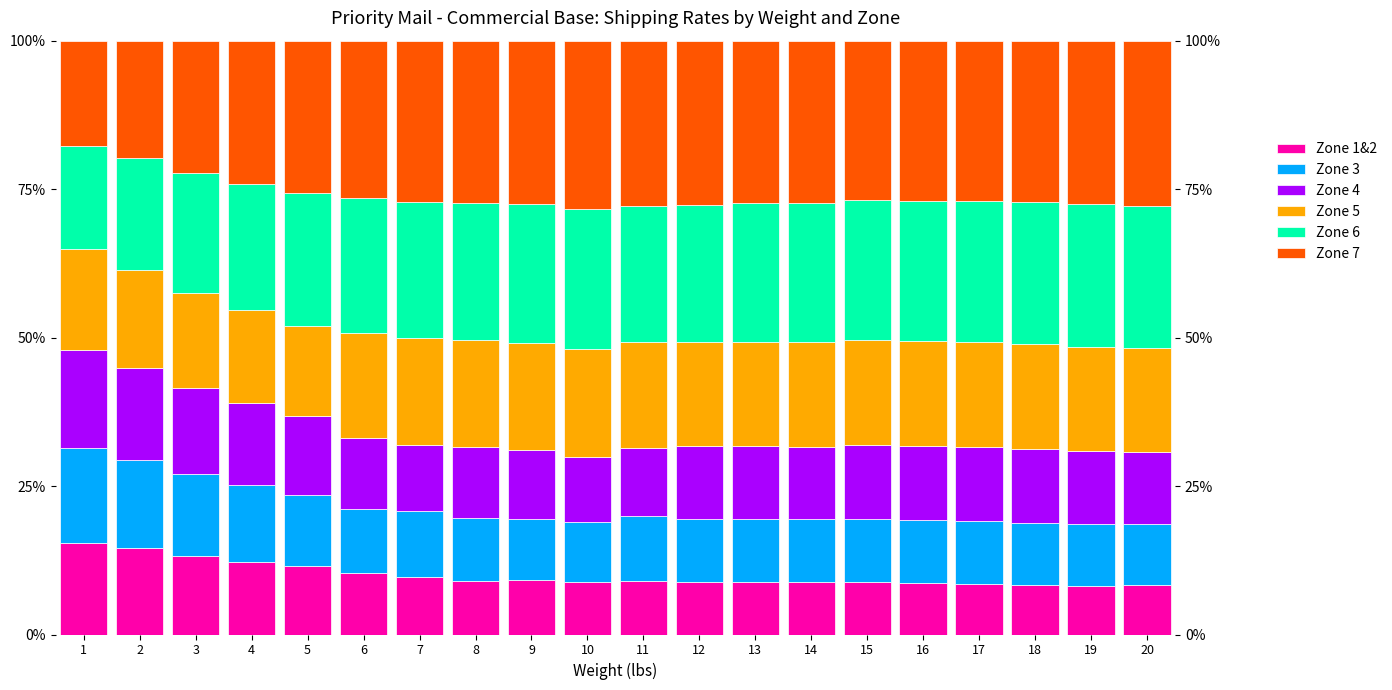

How many values in the Zone 4 series are below 12?

5